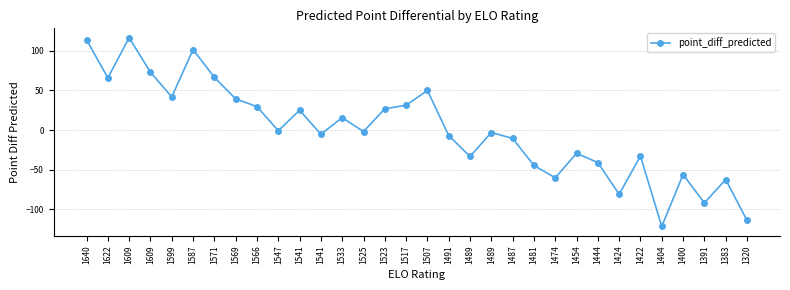

Count the number of categories in the chart.

32